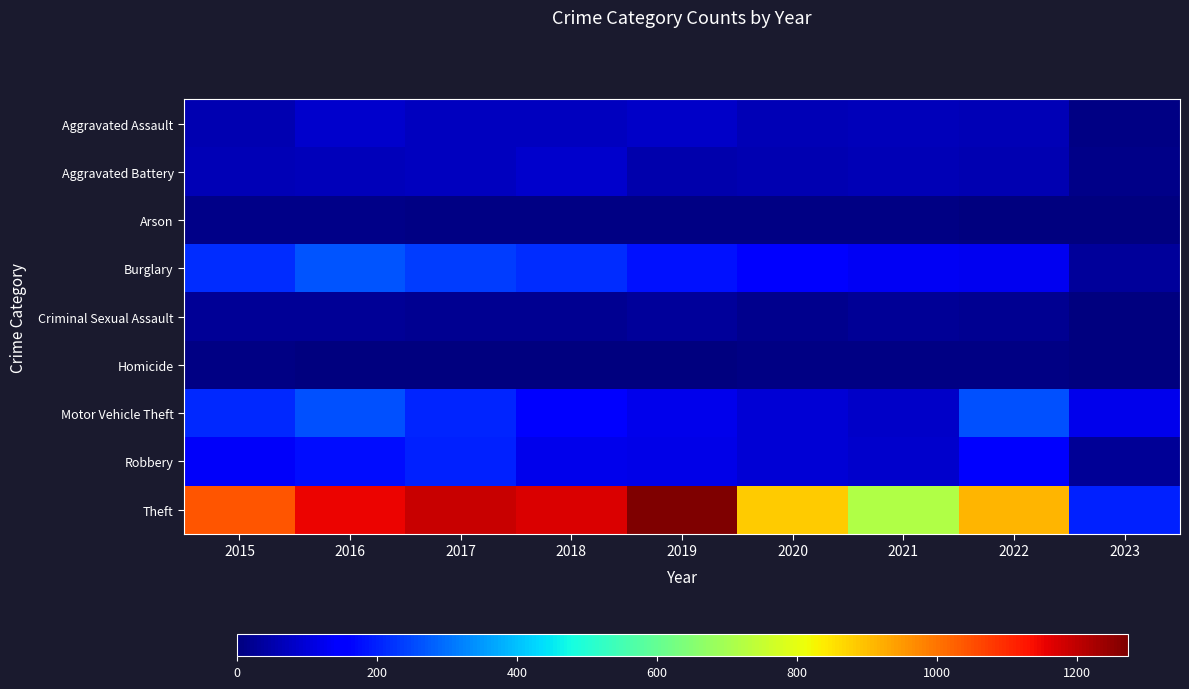

What is the total value across all series at 2018?

1865